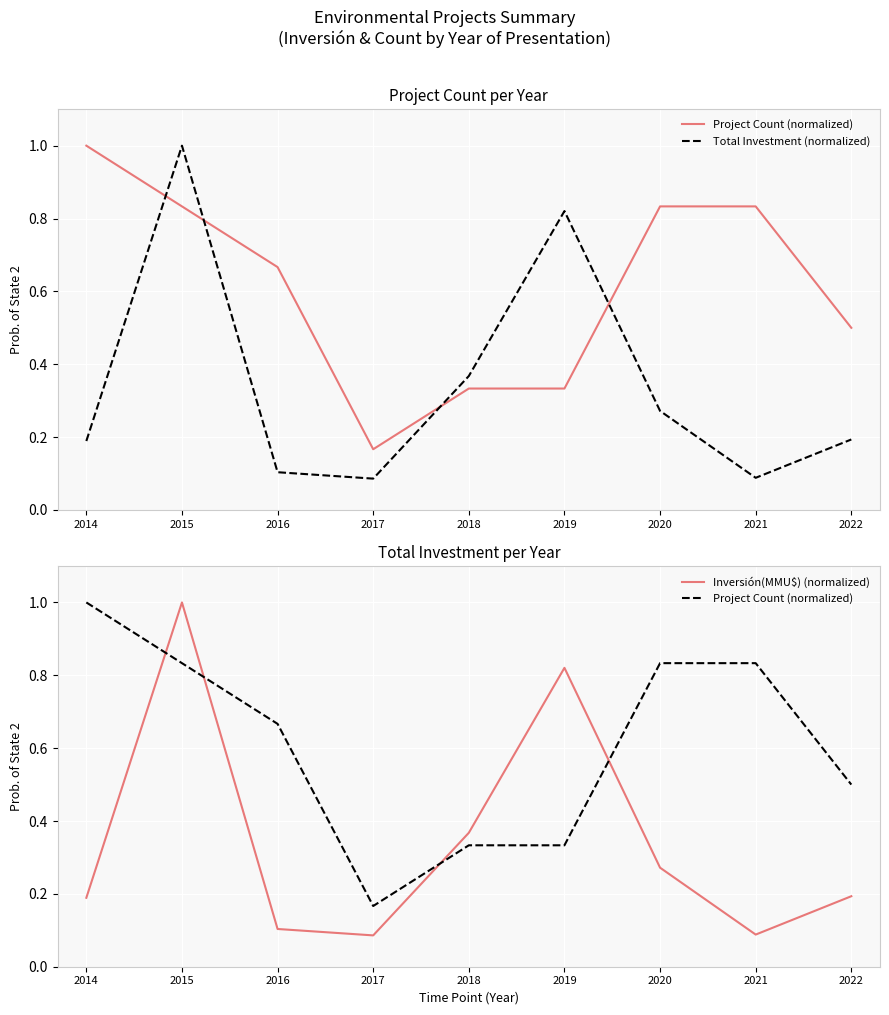

Is the value of Inversión(MMU$) (normalized) at 2015 greater than the value of Total Investment (normalized) at 2019?

Yes